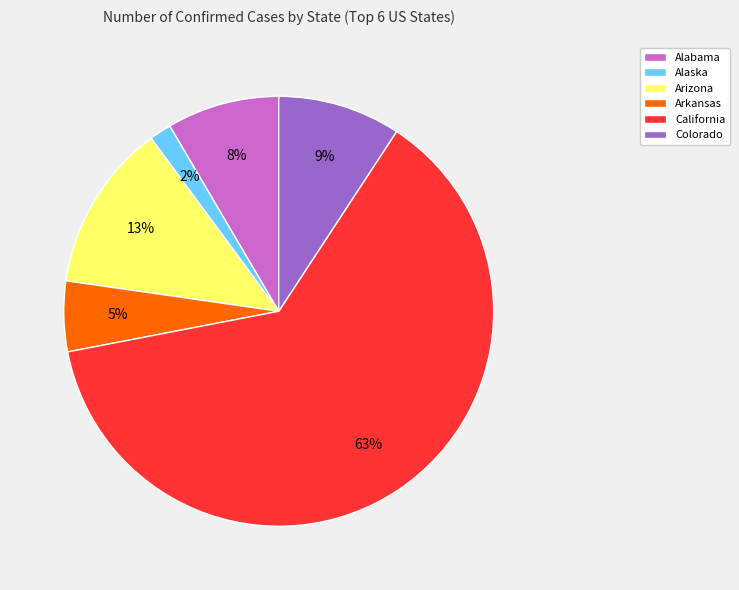

Is it true that Arkansas is 5% of the pie?

True